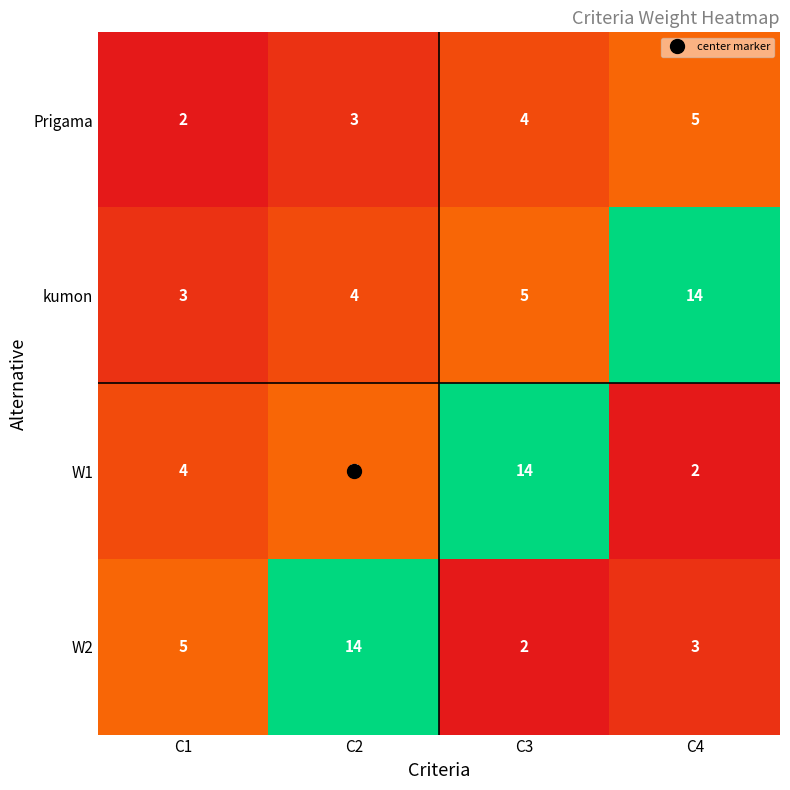

At how many categories does at least one series exceed 11?

3